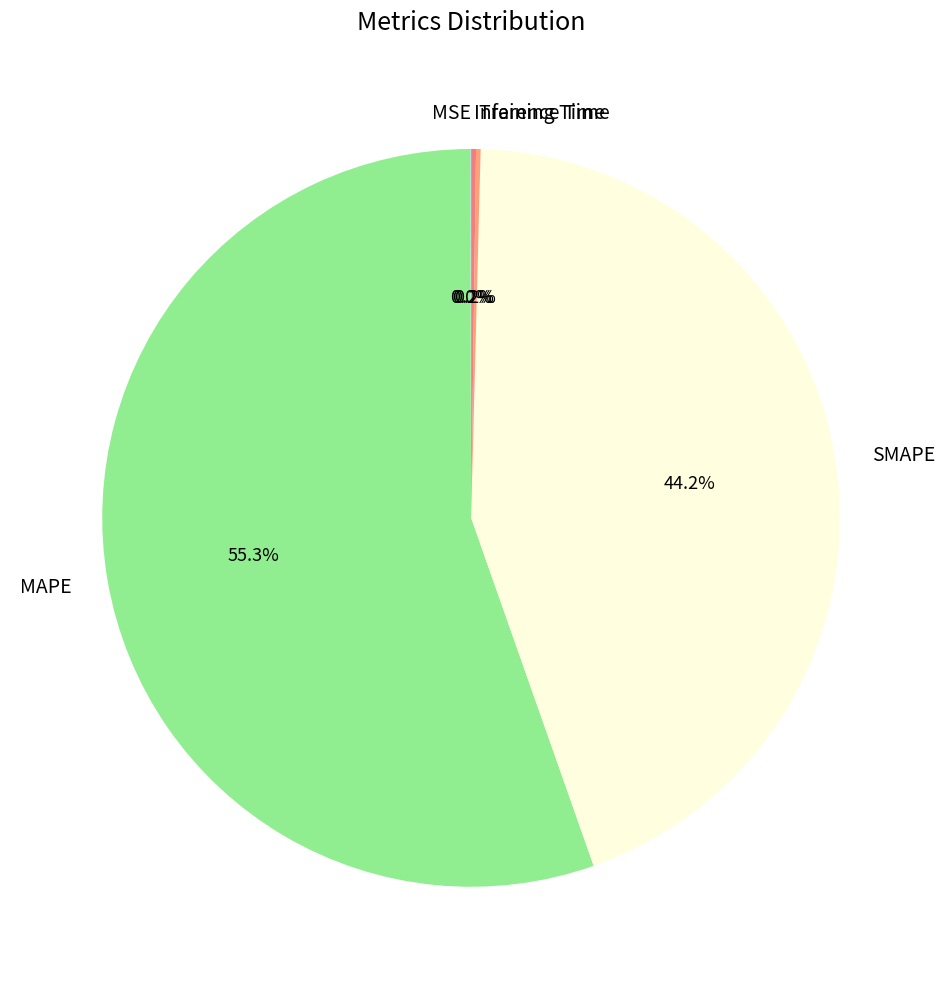

To the nearest percent, what portion does SMAPE represent?

44%